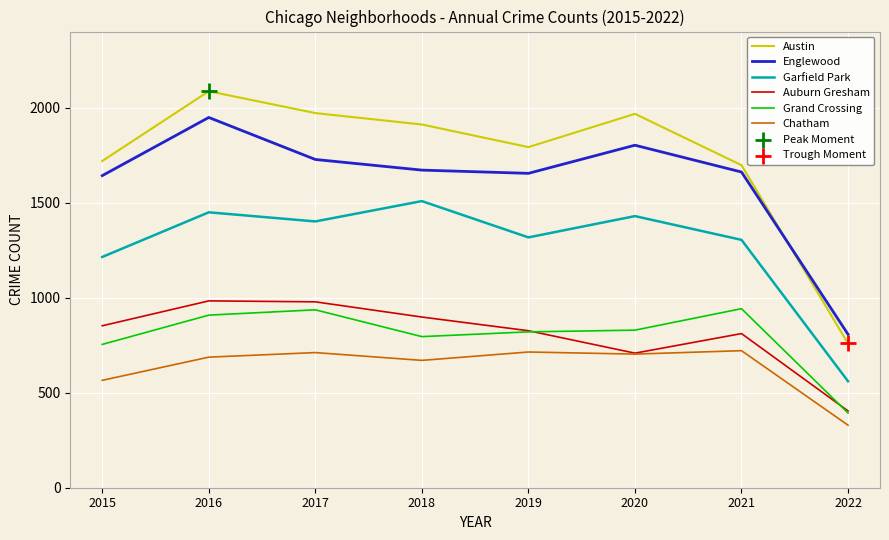

Which series has the largest range (max minus min)?

Austin